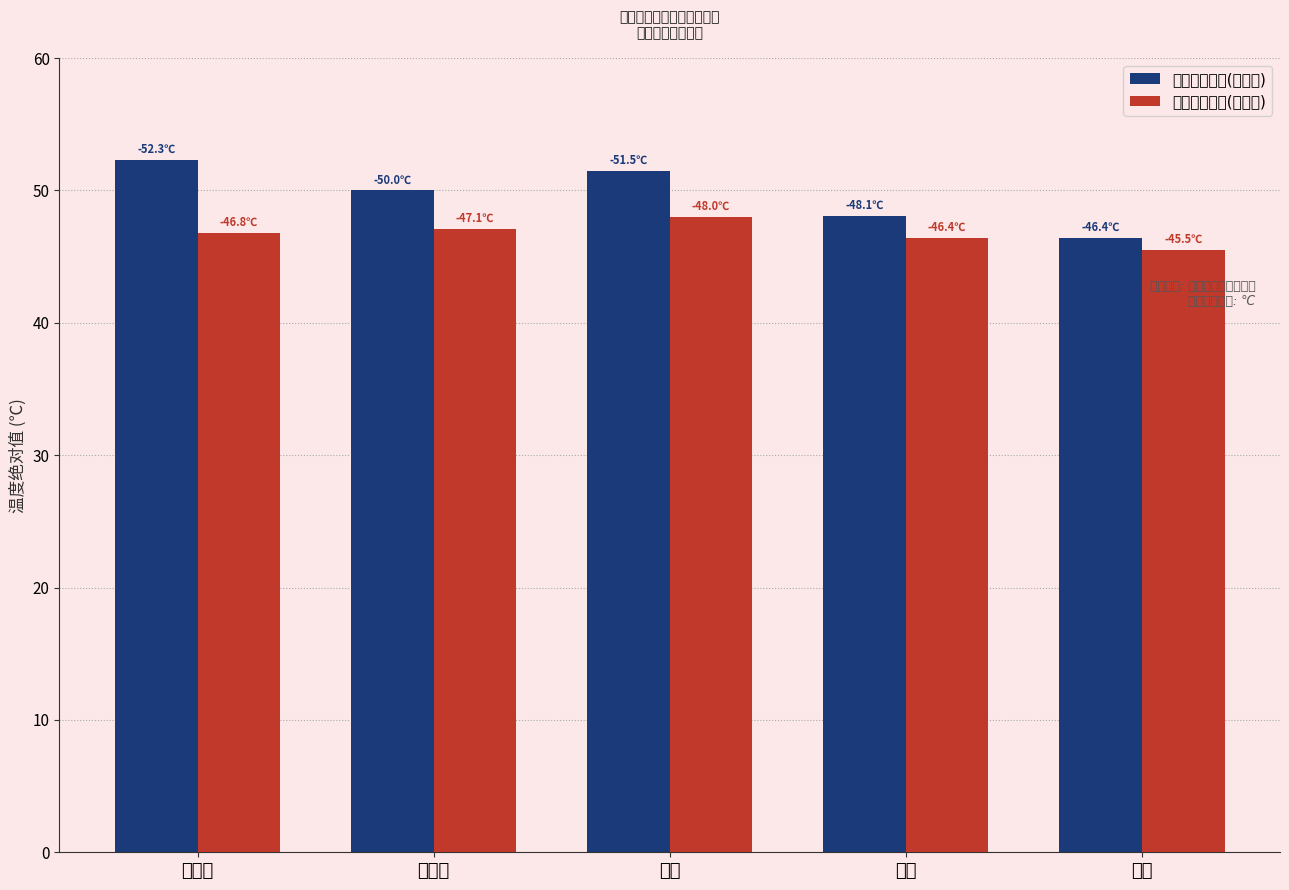

What is the value of the 历史最低气温(绝对值) bar at the 2nd from the left?

50.0